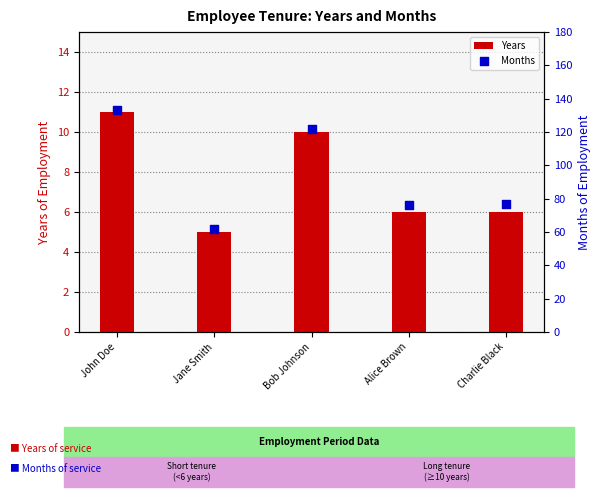

At which category is the sum across all series the highest?

John Doe